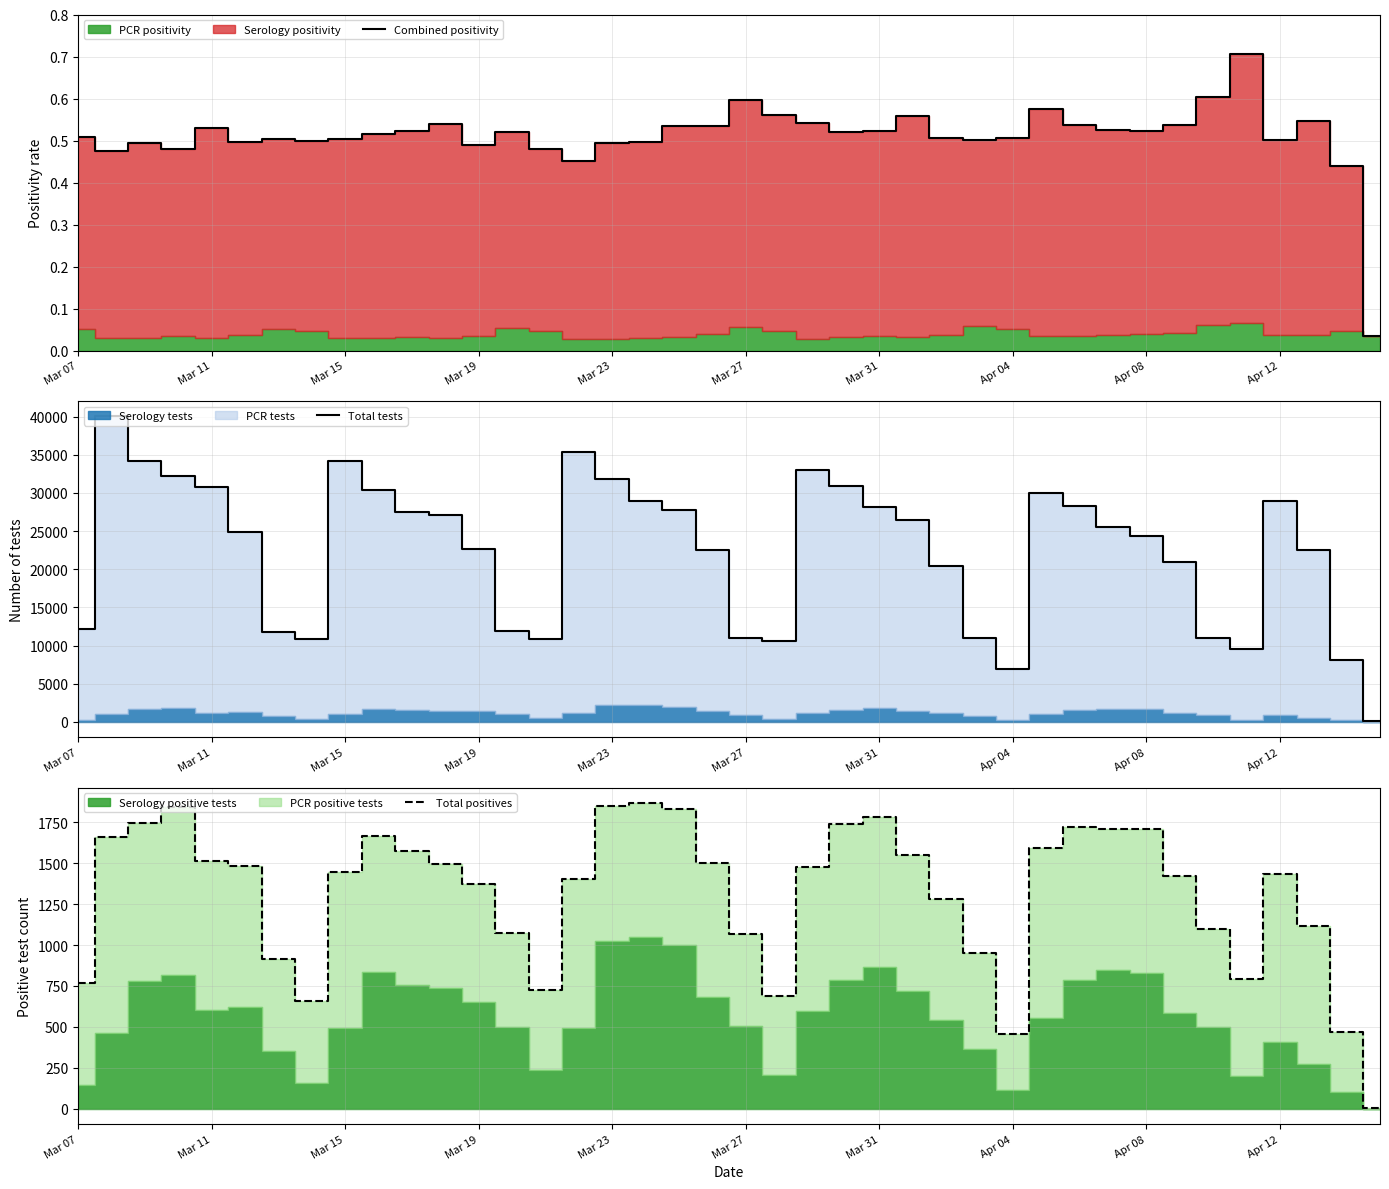

What is the highest value of the Total positives series?

1868